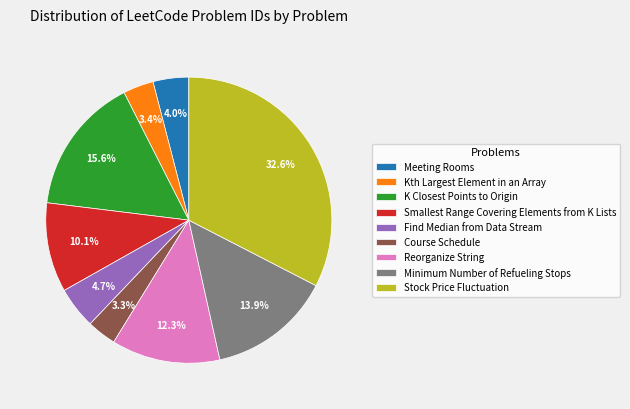

To the nearest percent, what portion does Find Median from Data Stream represent?

5%